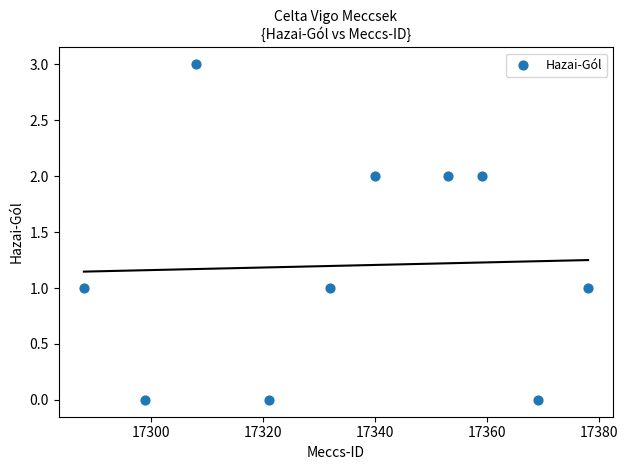

What is the average X value?

17335